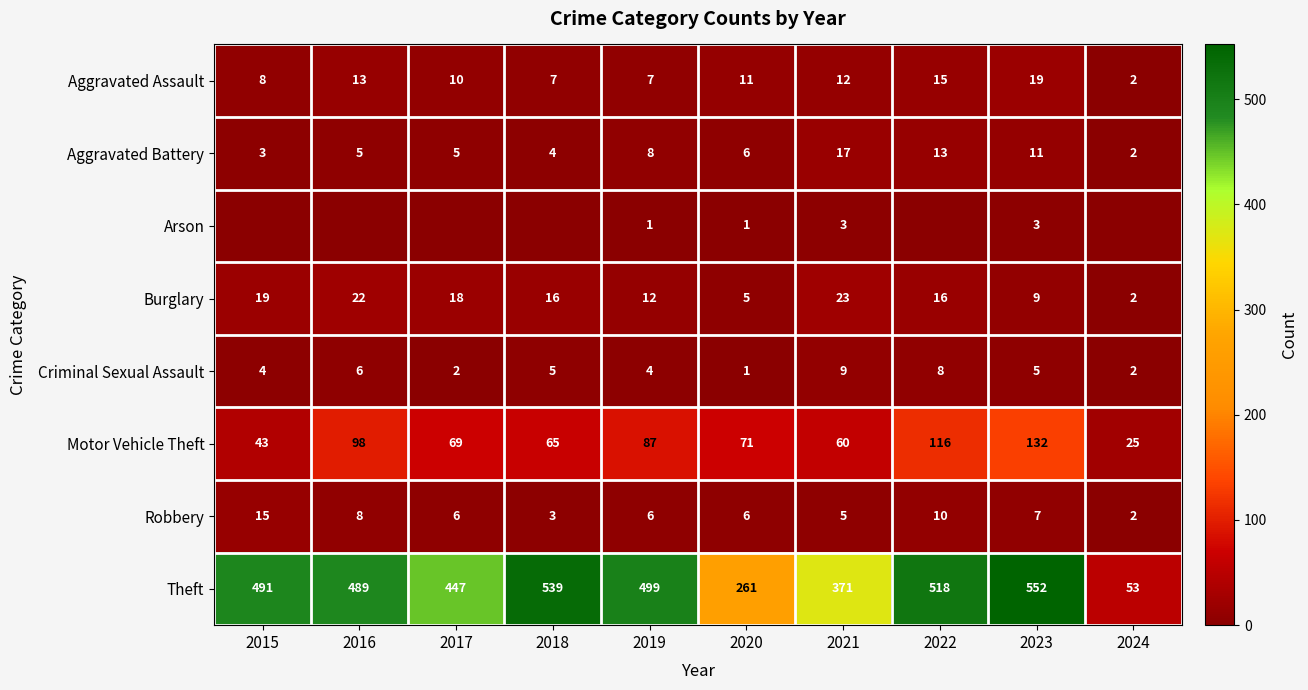

What is the difference between the highest and lowest values at 2020?

260